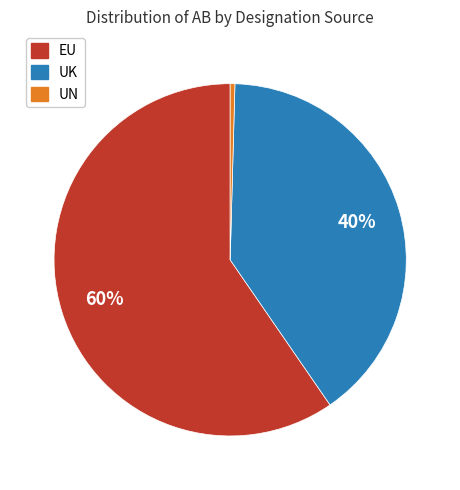

True or false: UK accounts for 31% of the total.

False